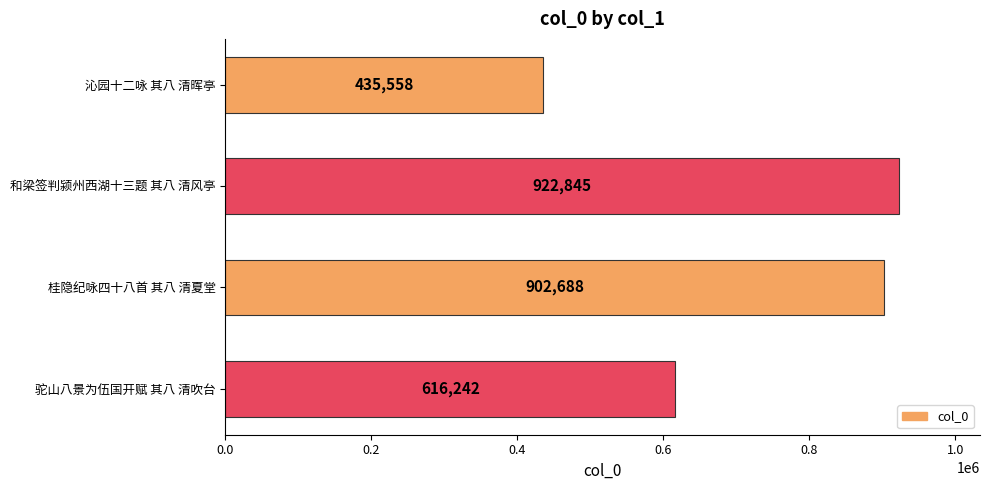

Reading bottom to top, list all the values displayed in this chart.

616242	902688	922845	435558